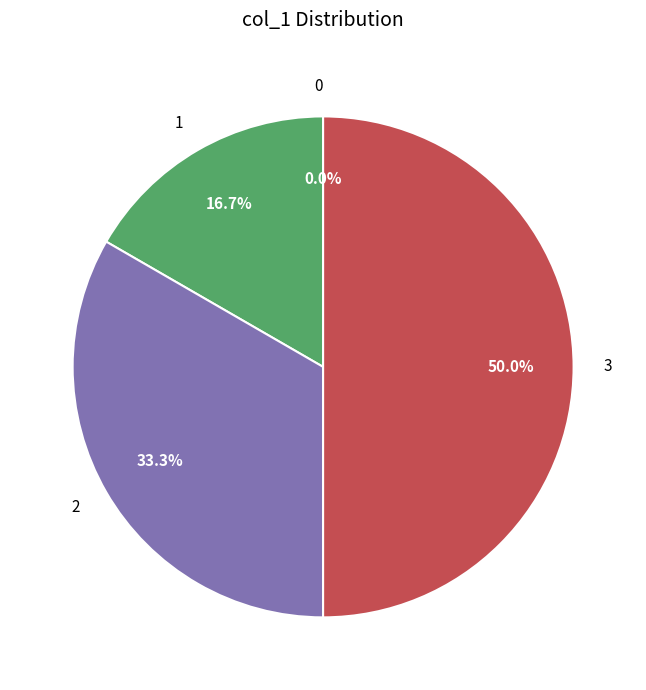

Do 0 and 3 together represent more than half of the pie?

No